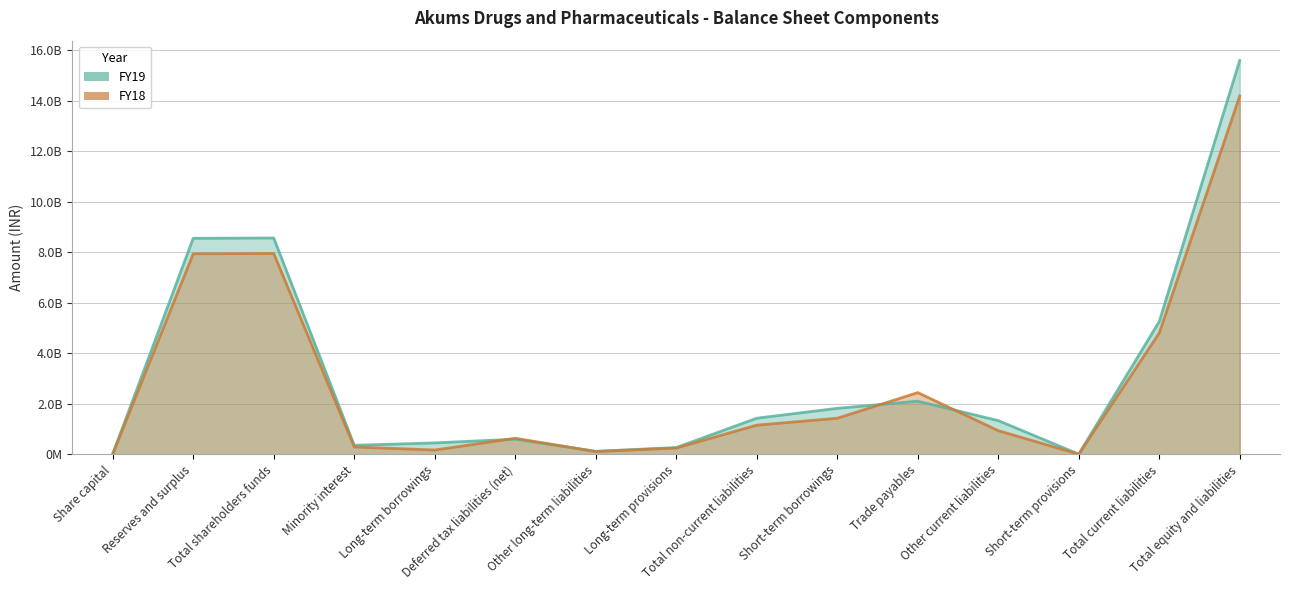

How many data points in FY18 are less than 933226736?

7